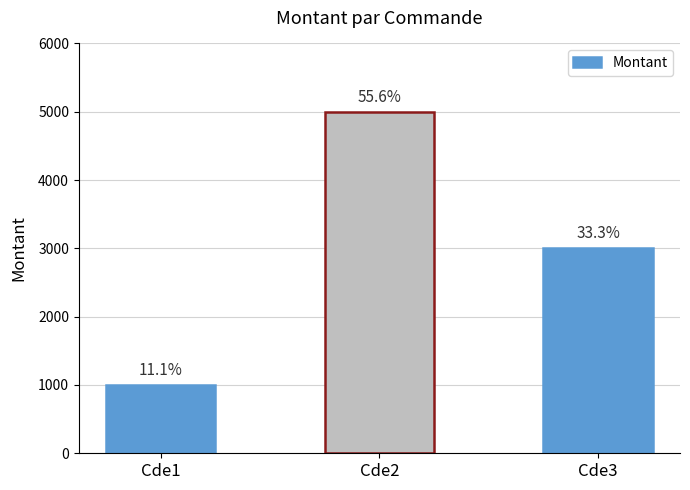

Which category has the lowest value across all series?

Cde1